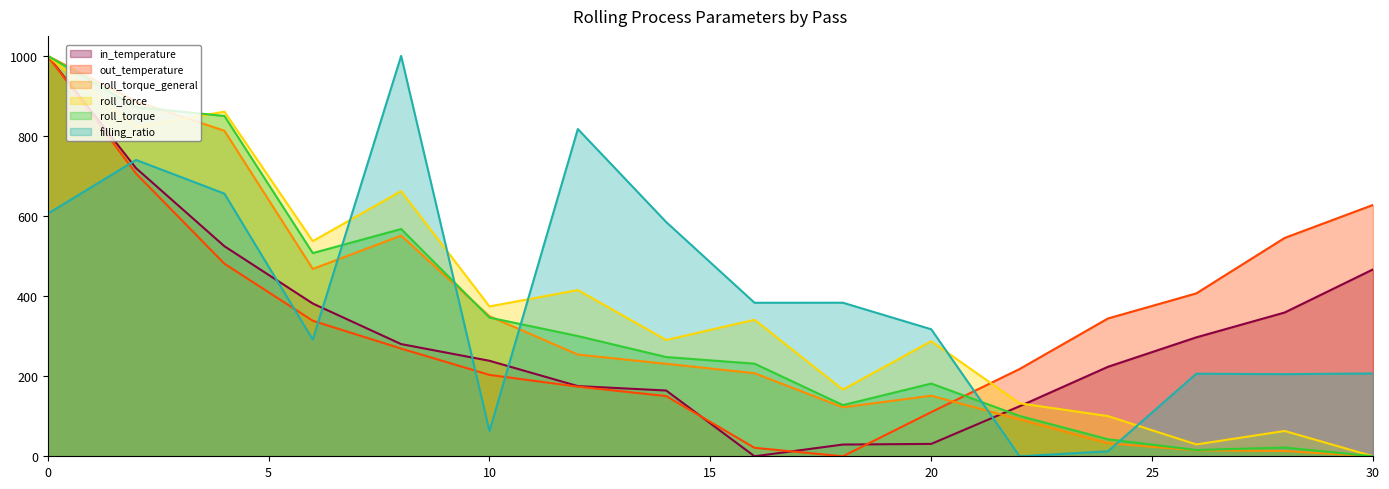

At which label is filling_ratio closest to 500?

14